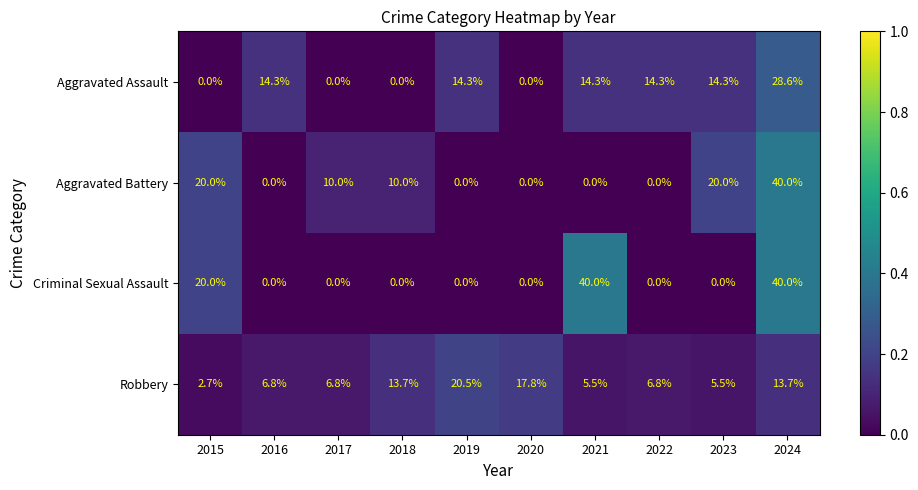

What is the sum of the Aggravated Assault values at 2019 and 2016?

28.6